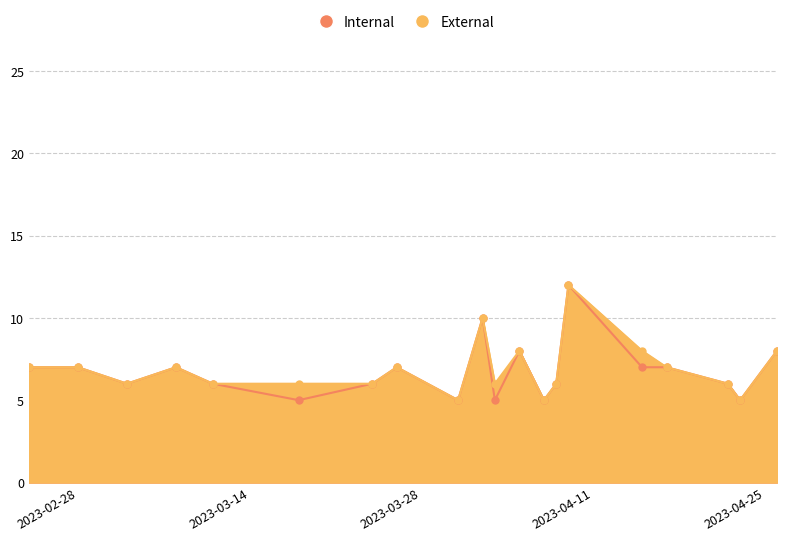

What is the value of the External point at the 1st from the left?

7